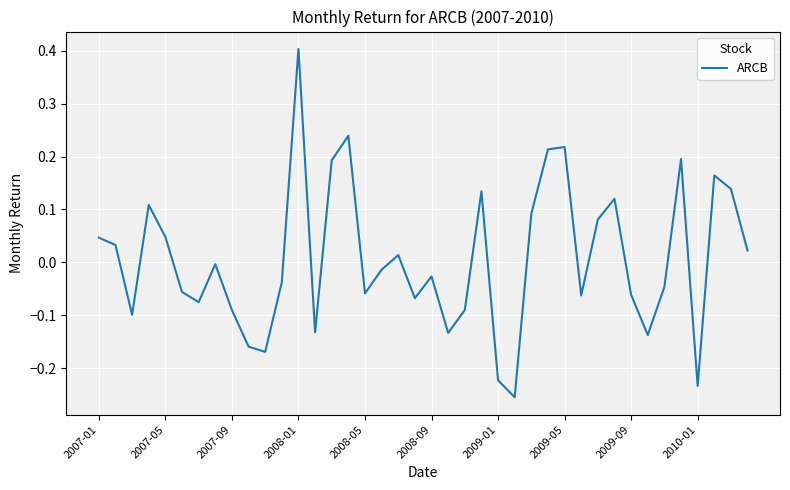

What is the maximum value shown in the chart?

0.4